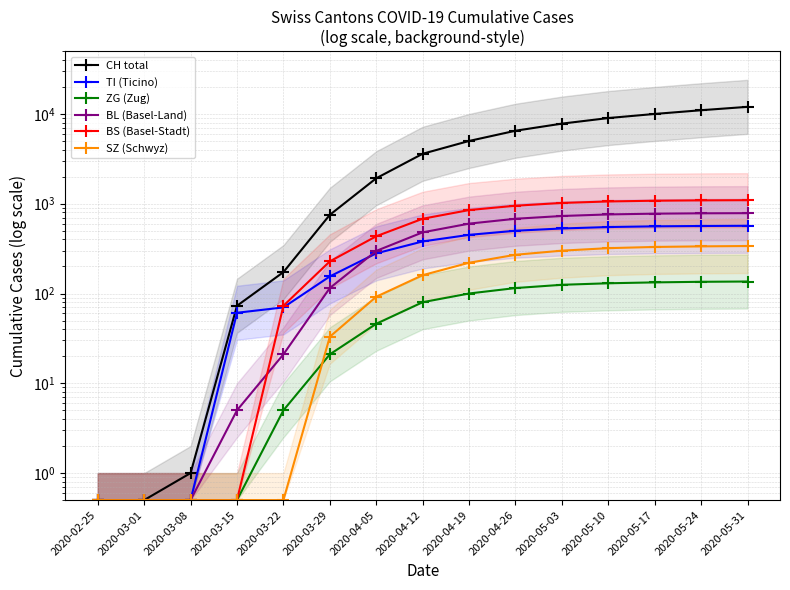

At how many categories does at least one series exceed 11748?

1